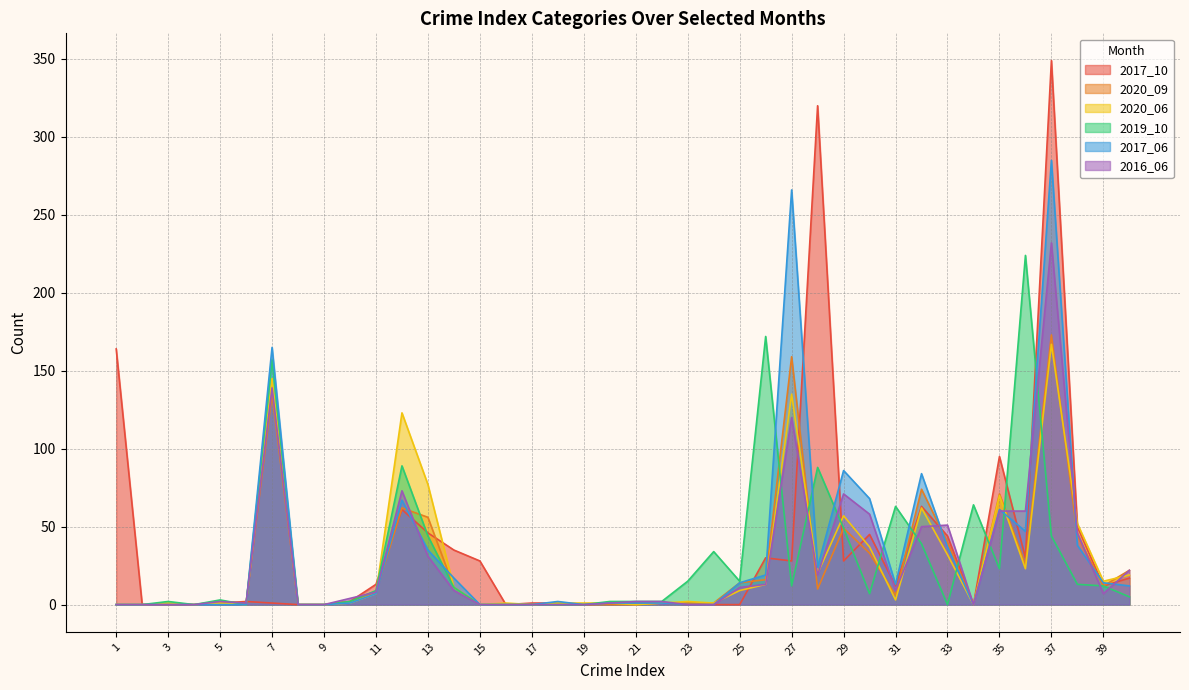

Read the 2020_06 value at 31.

3